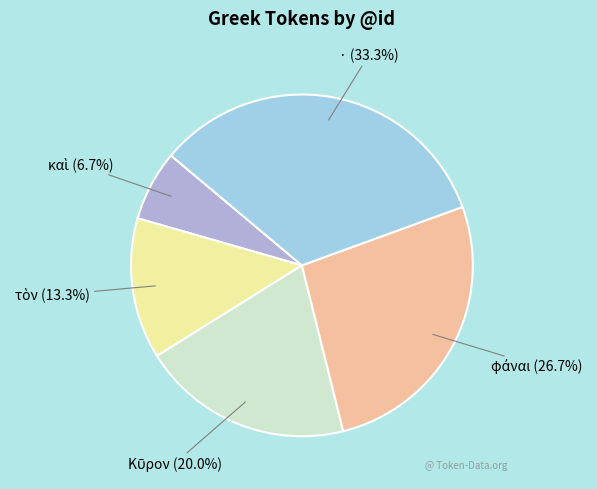

How many segments does this pie chart have?

5